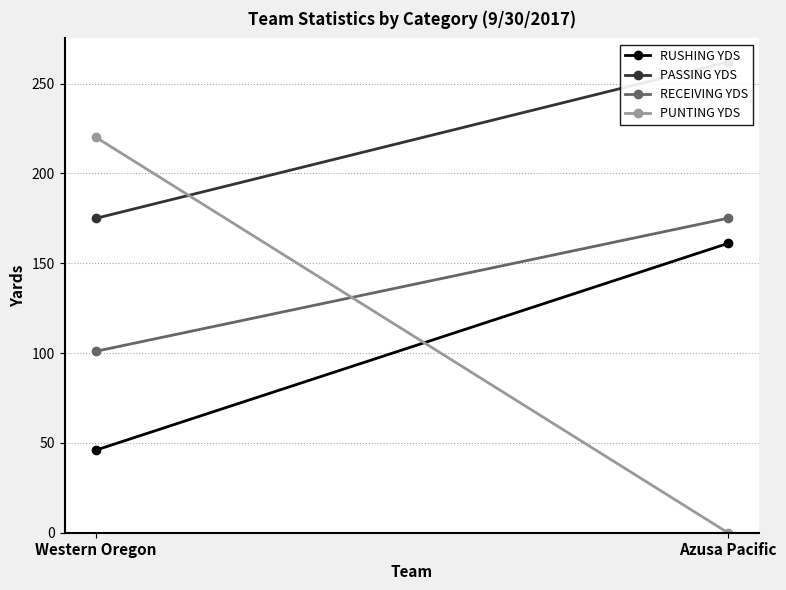

How many lines are shown in the chart?

4